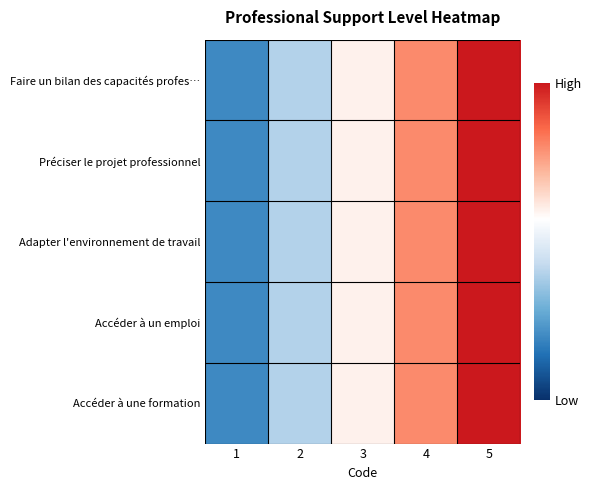

At how many categories does at least one series exceed 2?

3